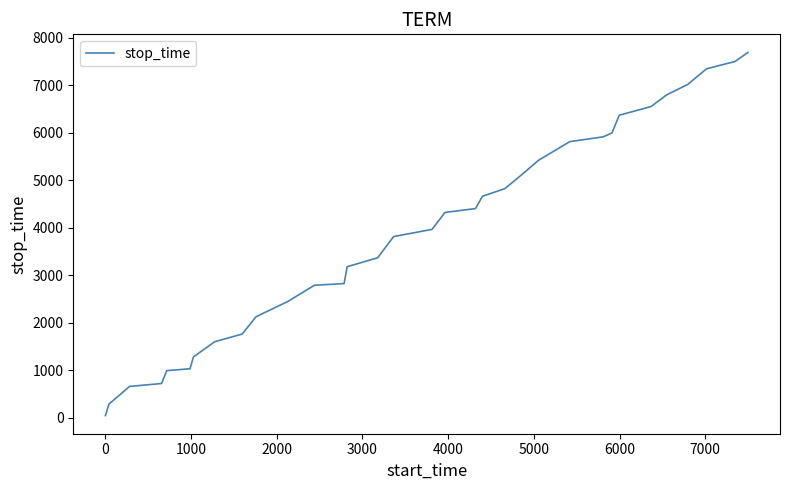

What is the average value?

3893